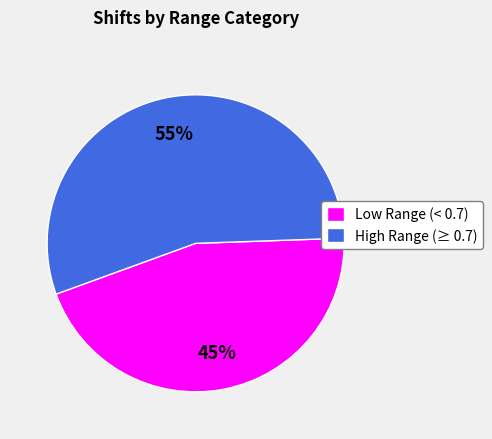

Which category has the smallest portion of the pie?

Low Range (< 0.7)